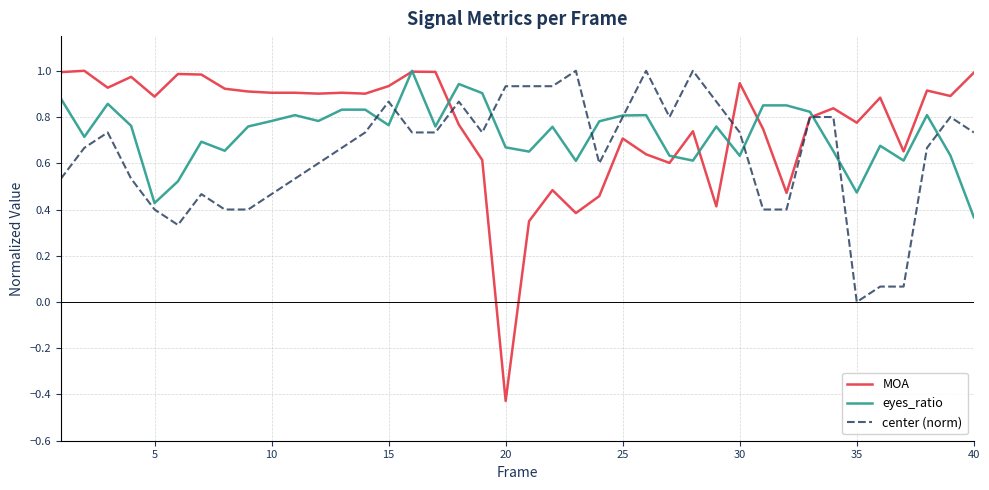

Which series has the widest spread of values?

MOA